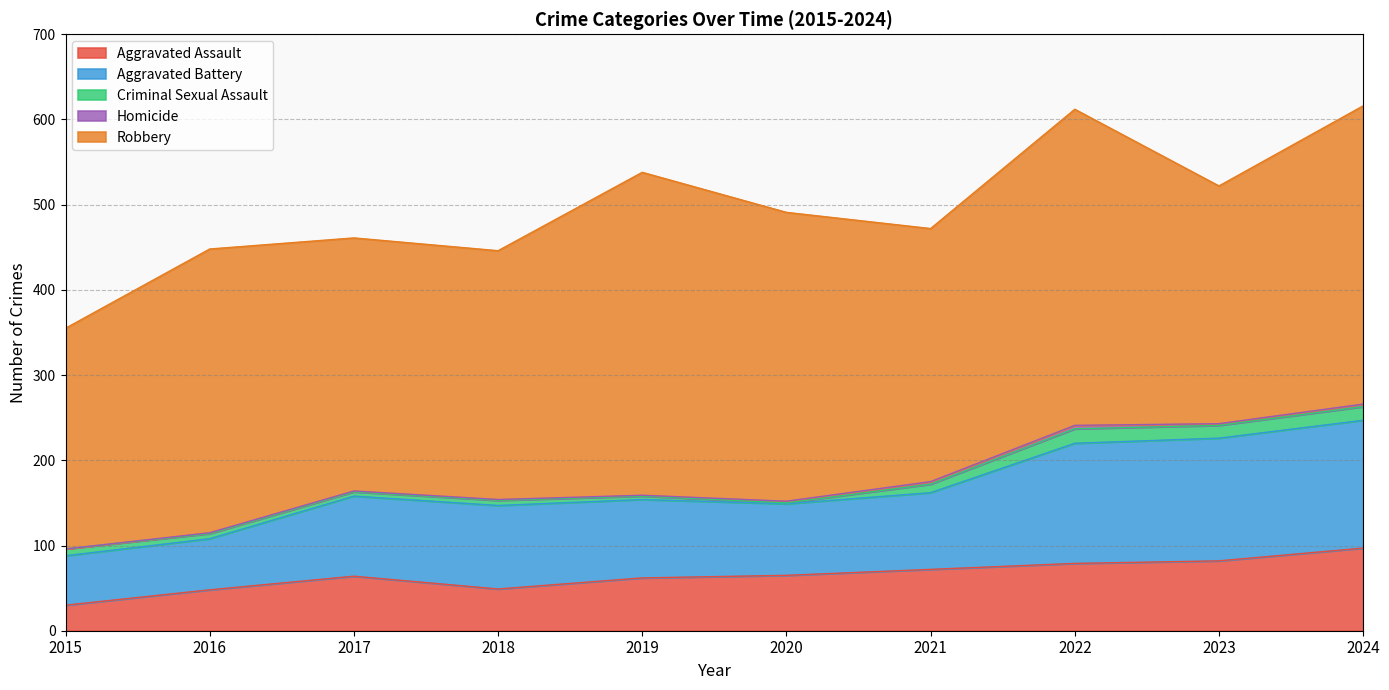

True or false: Homicide and Robbery intersect in this chart.

False